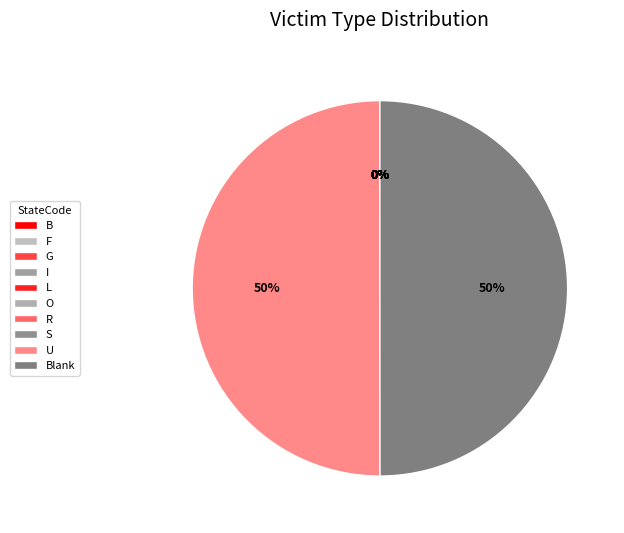

How much of the chart is everything except U?

50.0%